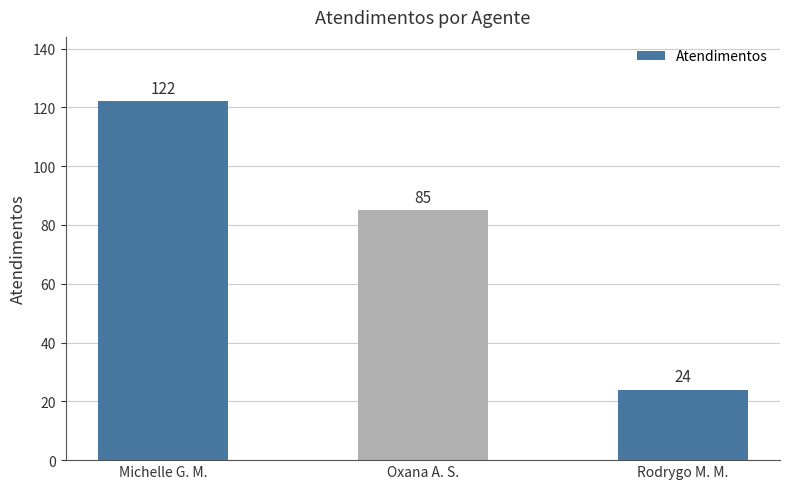

Which category has the highest value across all series?

Michelle G. M.